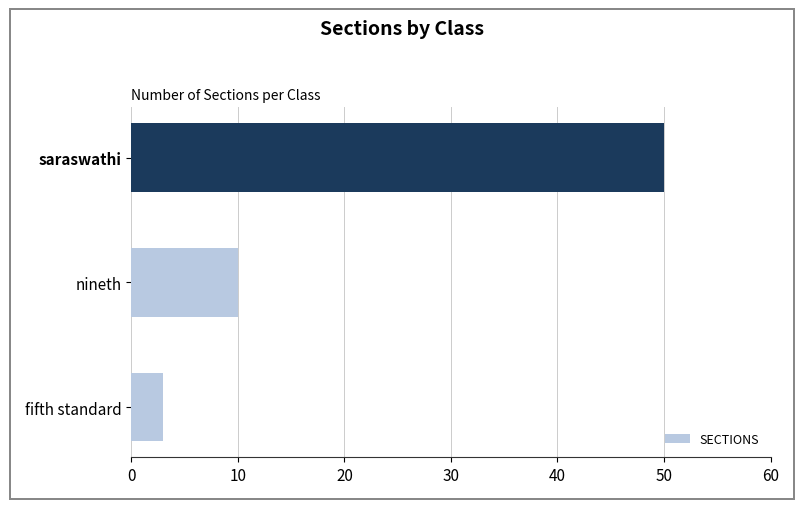

How many data points are less than 10?

1